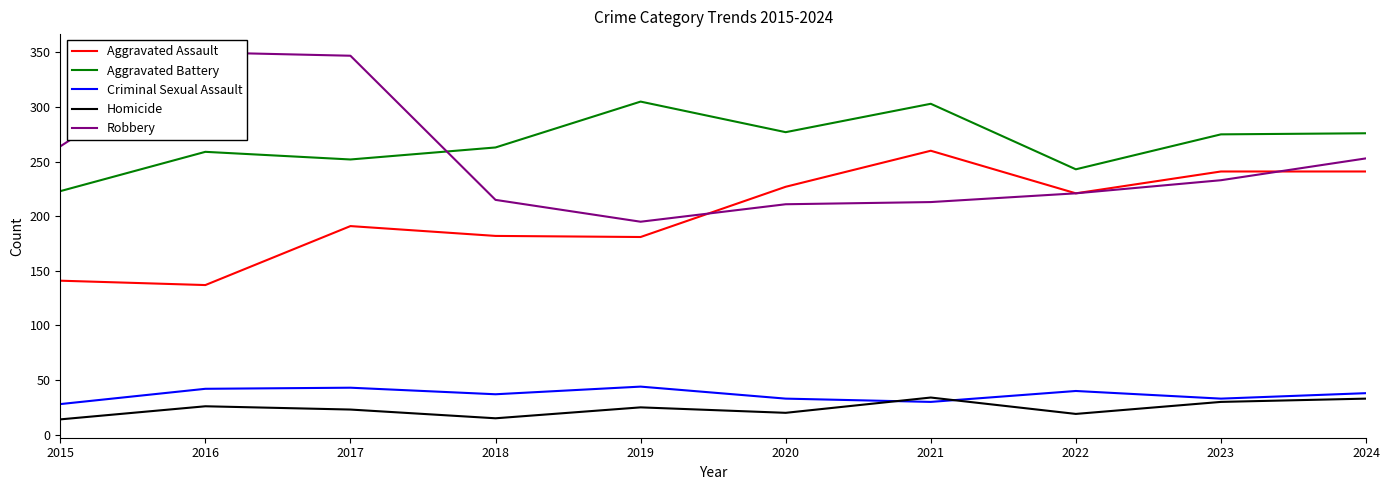

The Robbery series shows 354 at 2024. True or false?

False